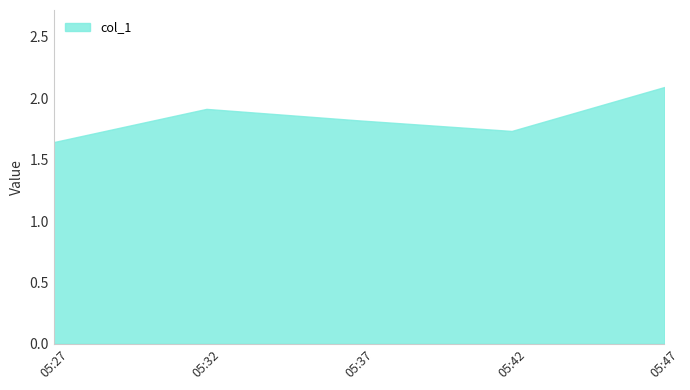

Where is the data nearest to the value 1?

05:27